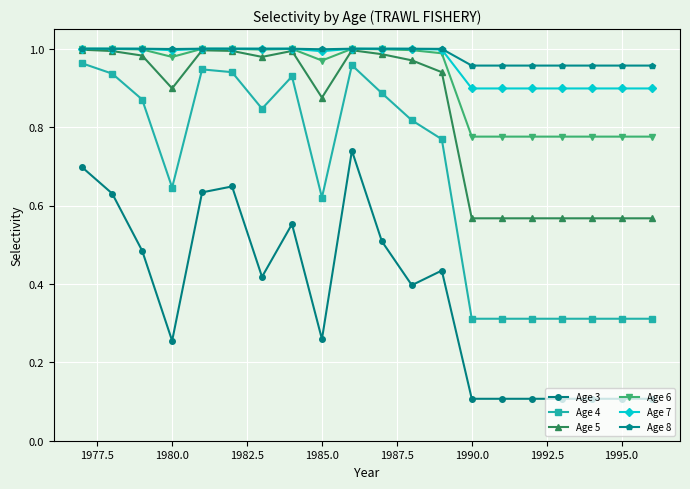

True or false: Age 4 and Age 5 intersect in this chart.

False